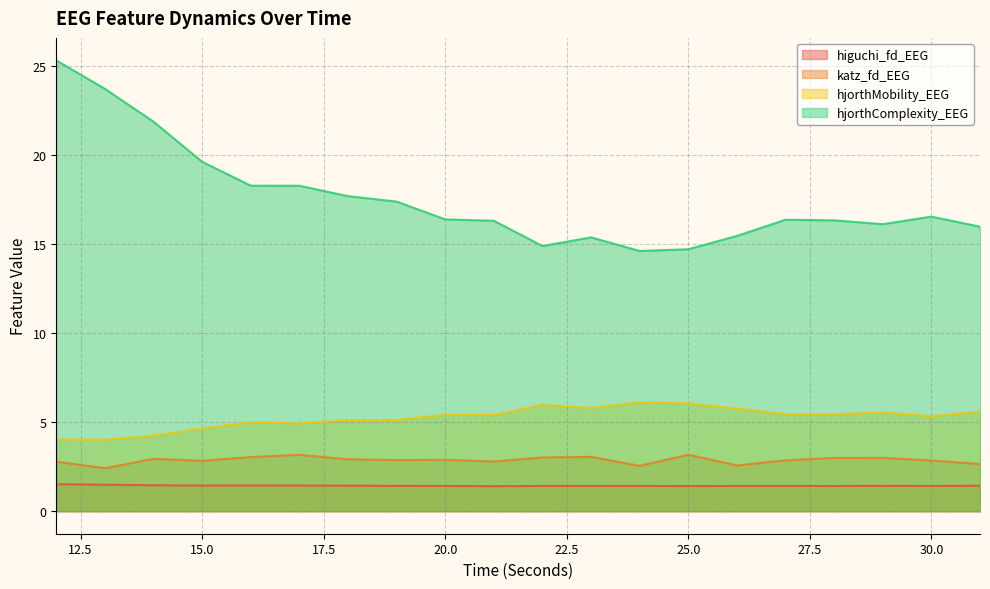

How many lines are shown in the chart?

4